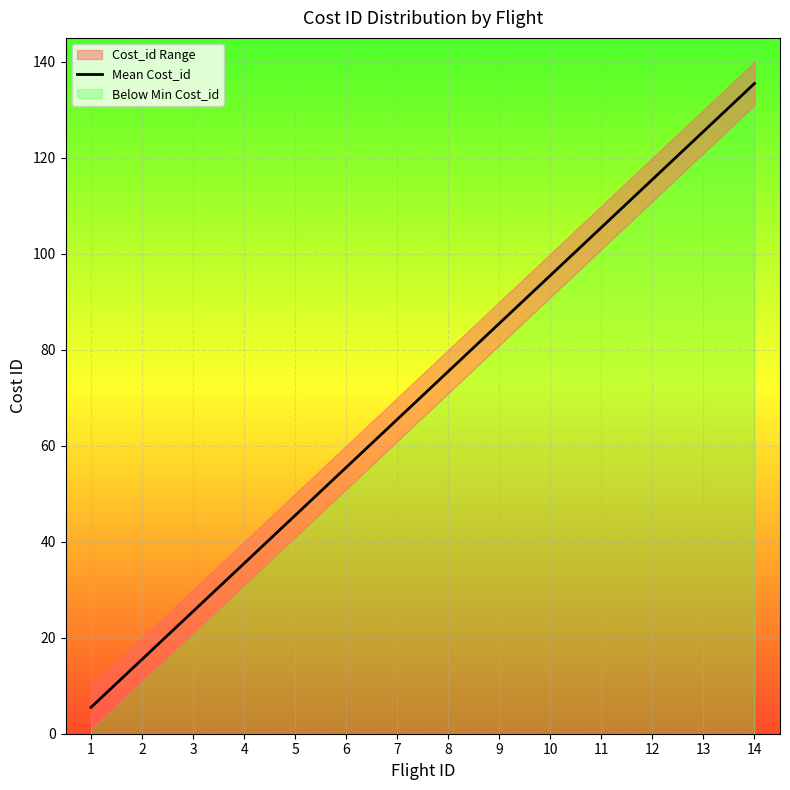

Reading left to right, list all the values displayed in this chart.

5.5	15.5	25.5	35.5	45.5	55.5	65.5	75.5	85.5	95.5	105.5	115.5	125.5	135.5